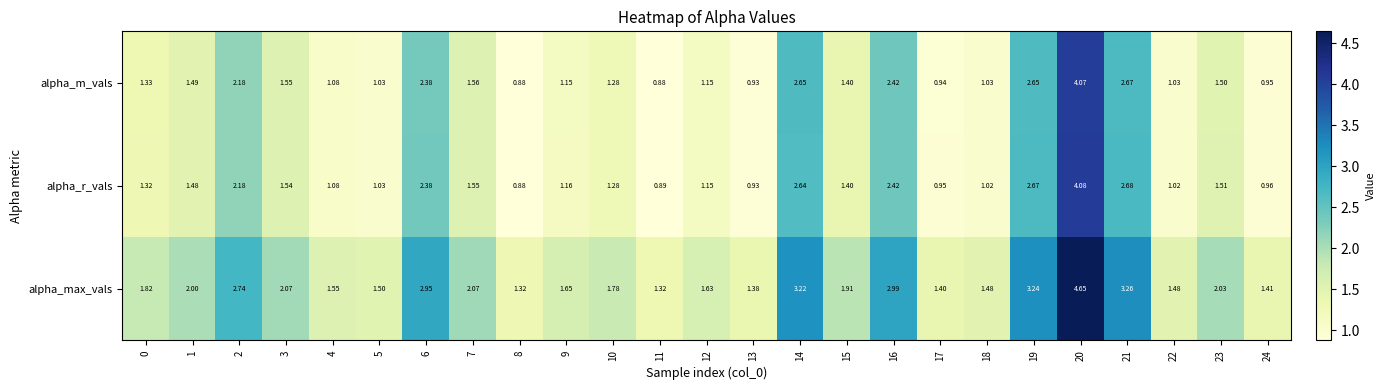

Which series has the largest total across all categories?

alpha_max_vals